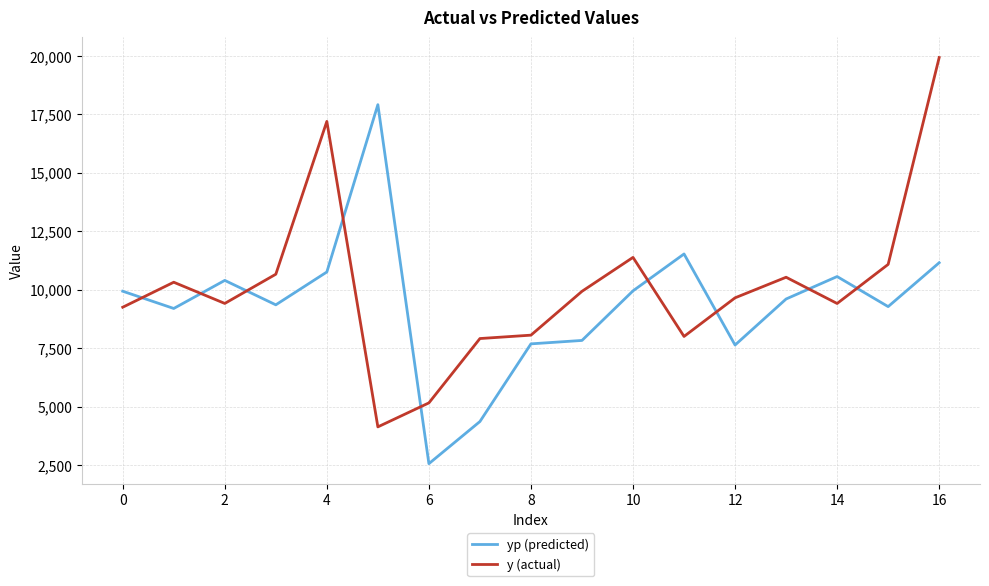

What is the difference between the maximum and minimum values in the y (actual) series?

15791.0